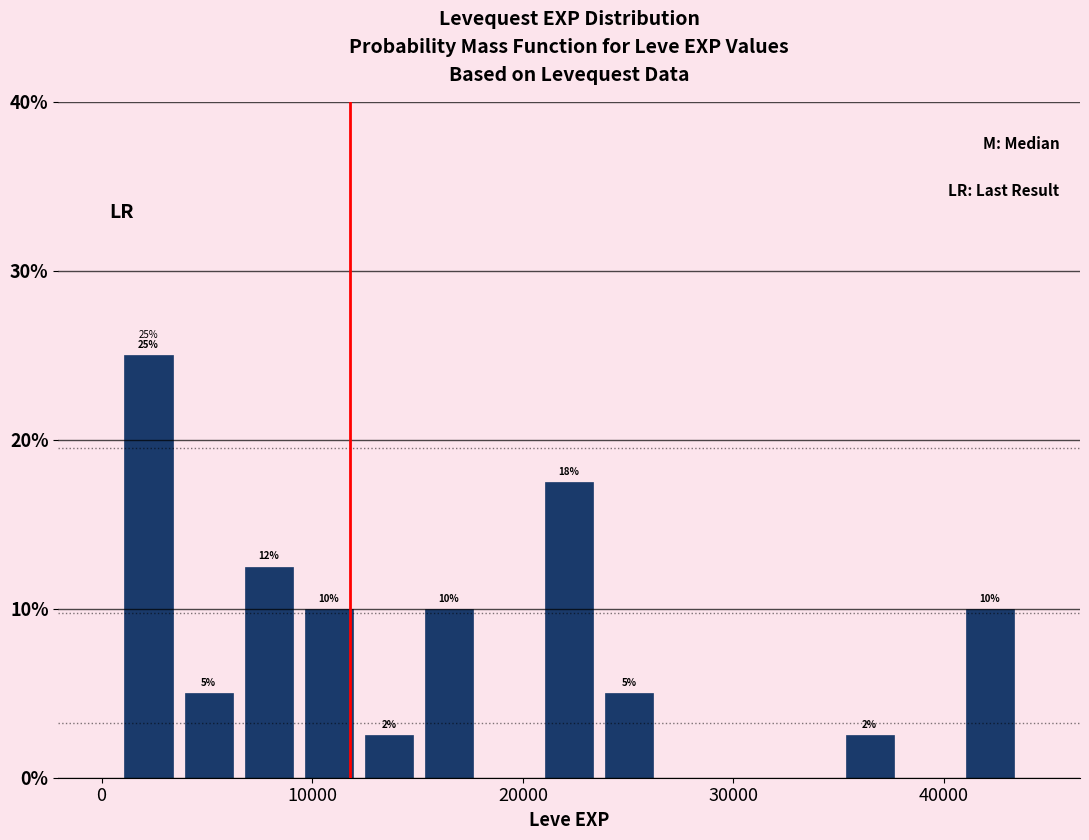

Around what value on the x-axis is the tallest bar? Give the approximate position of its centre, as read against the axis.

2000